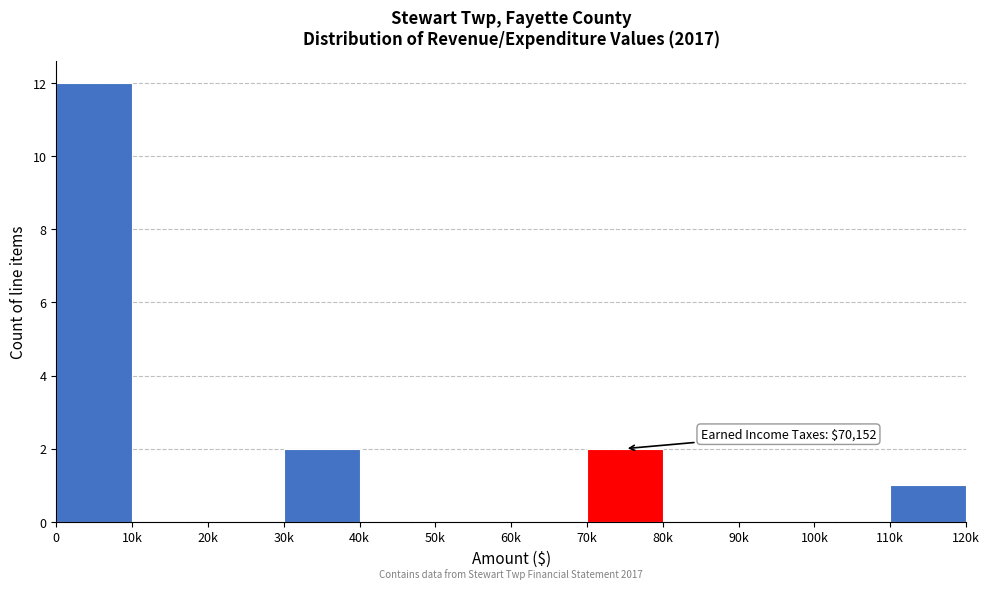

Reading right to left, extract all data points from this chart.

110k=1	100k=0	90k=0	80k=0	70k=2	60k=0	50k=0	40k=0	30k=2	20k=0	10k=0	0=12